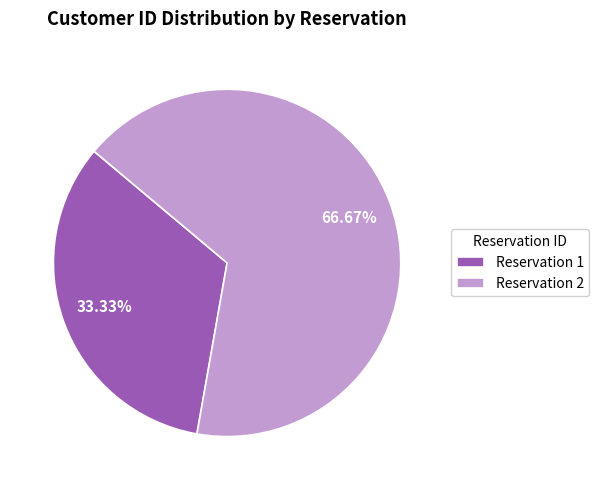

Between Reservation 1 and Reservation 2, which is larger?

Reservation 2